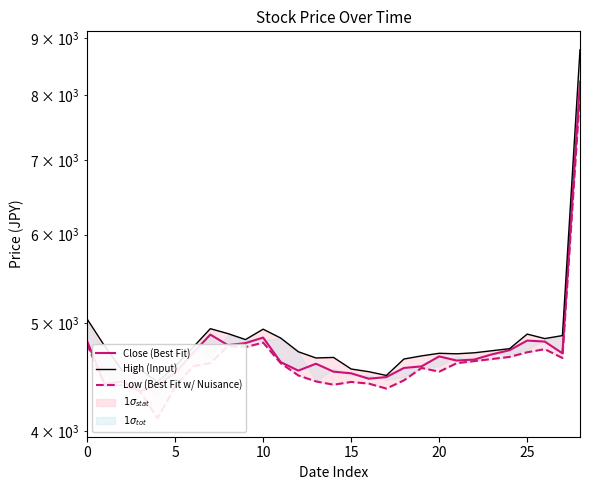

Rank the series by their average value, from highest to lowest.

High (Input), Close (Best Fit), Low (Best Fit w/ Nuisance)